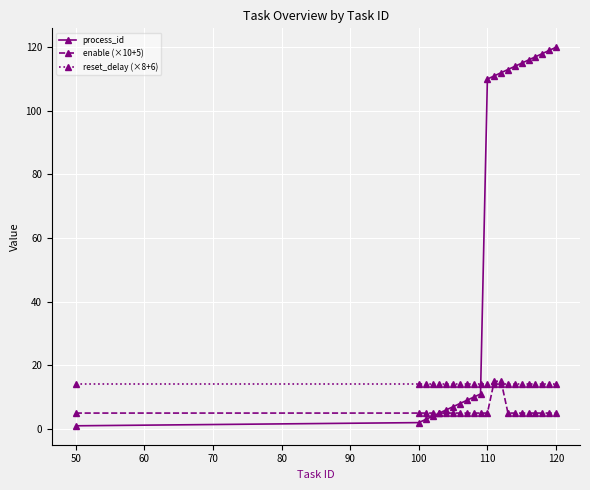

Which series has the widest spread of values?

process_id